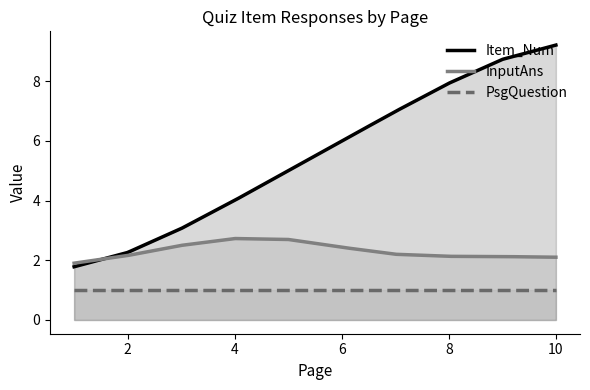

True or false: PsgQuestion and InputAns intersect in this chart.

False